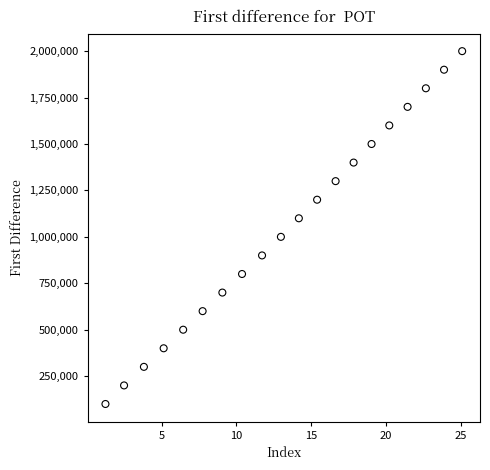

What is the range of Y values (max minus min)?

1900000